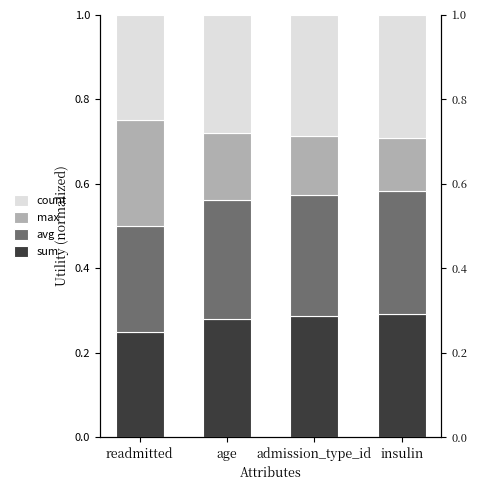

The sum series shows 0.2 at readmitted. True or false?

True